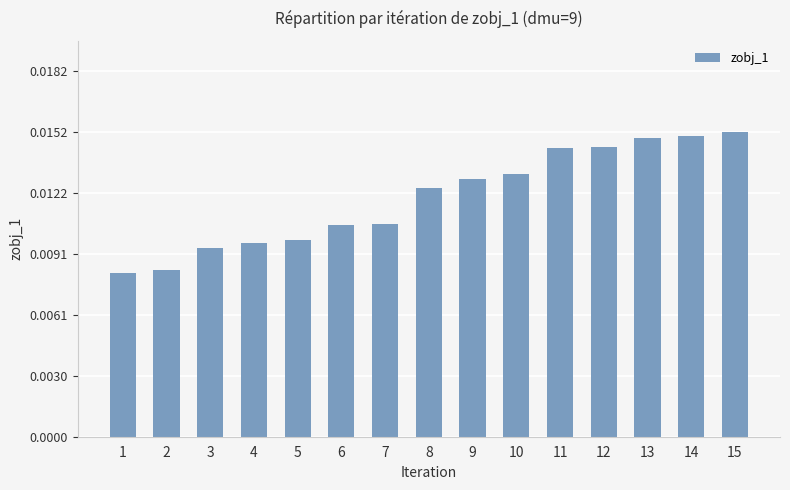

Which has a higher value, 10 or 6?

10